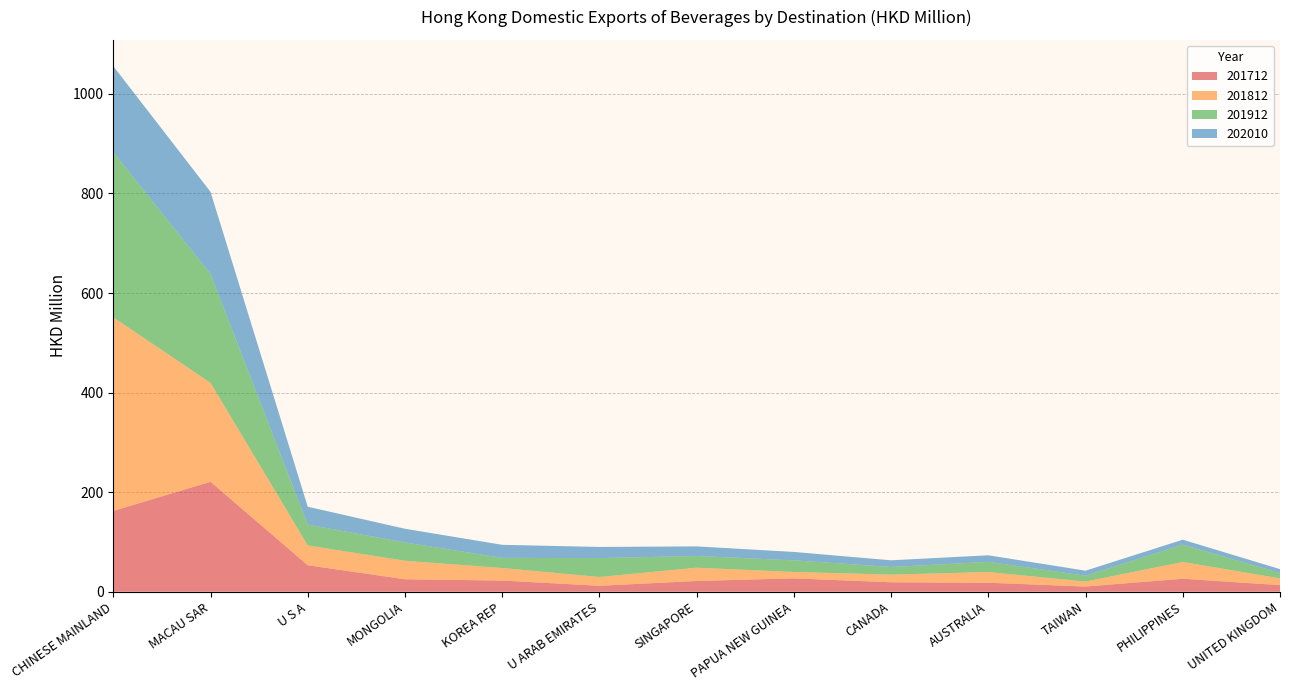

Reading left to right, extract all data points from this chart.

201712: CHINESE MAINLAND=162.3	MACAU SAR=220.9	U S A=53.2	MONGOLIA=25.0	KOREA REP=22.4	U ARAB EMIRATES=11.9	SINGAPORE=21.6	PAPUA NEW GUINEA=26.8	CANADA=19.0	AUSTRALIA=18.1	TAIWAN=10.5	PHILIPPINES=26.1	UNITED KINGDOM=13.3
201812: CHINESE MAINLAND=388.7	MACAU SAR=198.7	U S A=39.7	MONGOLIA=37.2	KOREA REP=25.2	U ARAB EMIRATES=17.7	SINGAPORE=26.6	PAPUA NEW GUINEA=12.8	CANADA=15.3	AUSTRALIA=21.5	TAIWAN=9.9	PHILIPPINES=33.6	UNITED KINGDOM=13.6
201912: CHINESE MAINLAND=331.8	MACAU SAR=218.7	U S A=41.9	MONGOLIA=36.8	KOREA REP=20.4	U ARAB EMIRATES=38.0	SINGAPORE=23.6	PAPUA NEW GUINEA=23.5	CANADA=15.4	AUSTRALIA=20.5	TAIWAN=11.8	PHILIPPINES=34.8	UNITED KINGDOM=10.9
202010: CHINESE MAINLAND=172.9	MACAU SAR=165.0	U S A=35.9	MONGOLIA=27.5	KOREA REP=26.2	U ARAB EMIRATES=22.3	SINGAPORE=19.3	PAPUA NEW GUINEA=16.8	CANADA=13.5	AUSTRALIA=13.2	TAIWAN=10.1	PHILIPPINES=10.0	UNITED KINGDOM=7.6